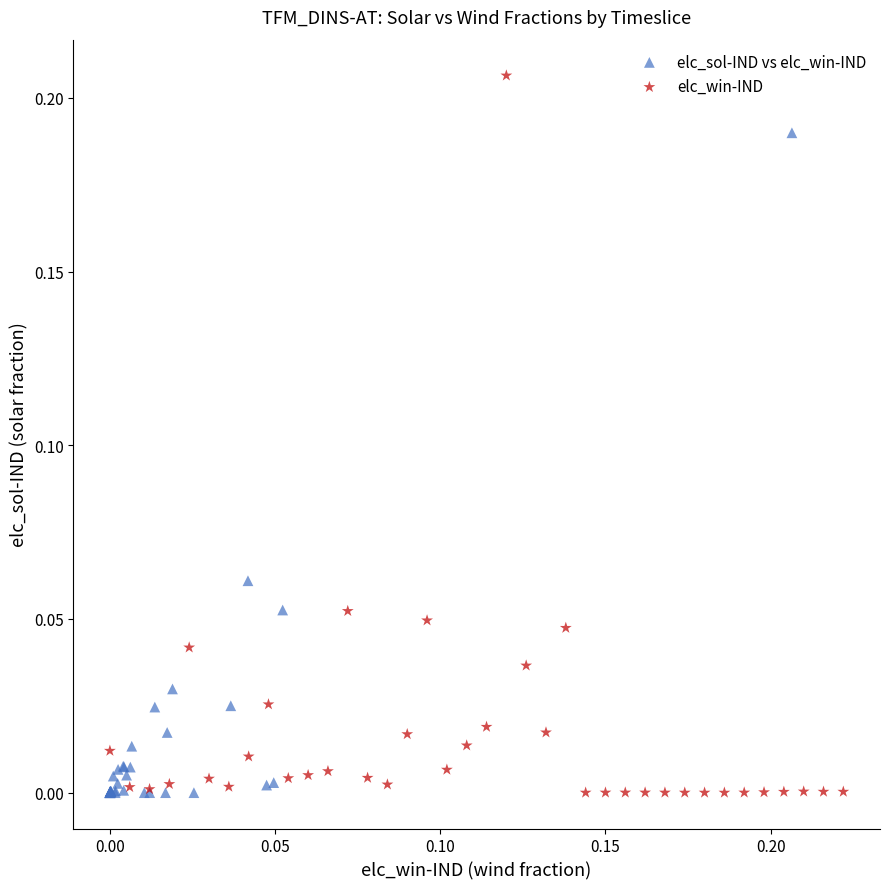

Which series contains the highest Y value?

elc_win-IND